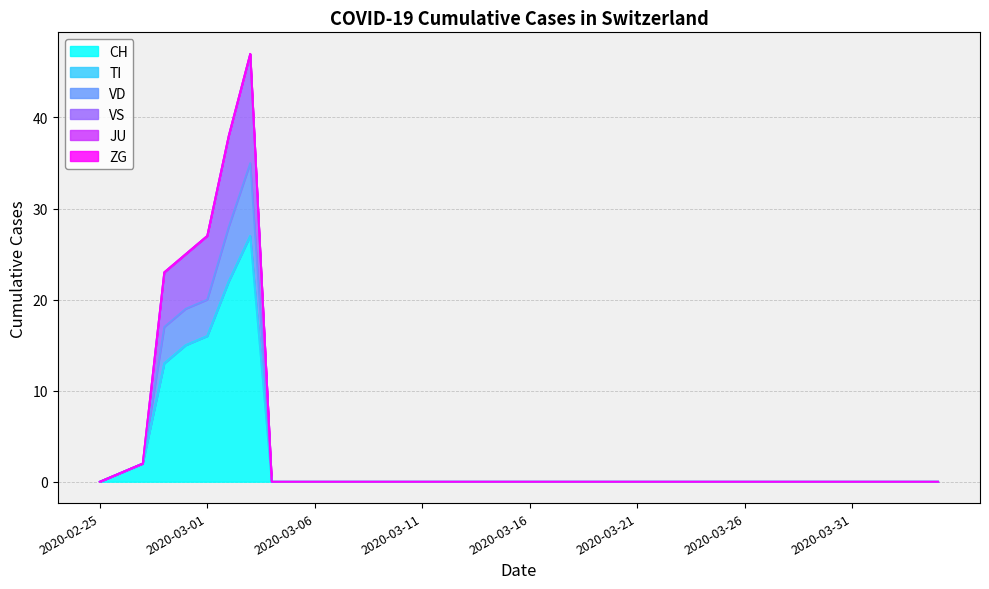

The value of VS at 2020-03-11 is 0. True or false?

True